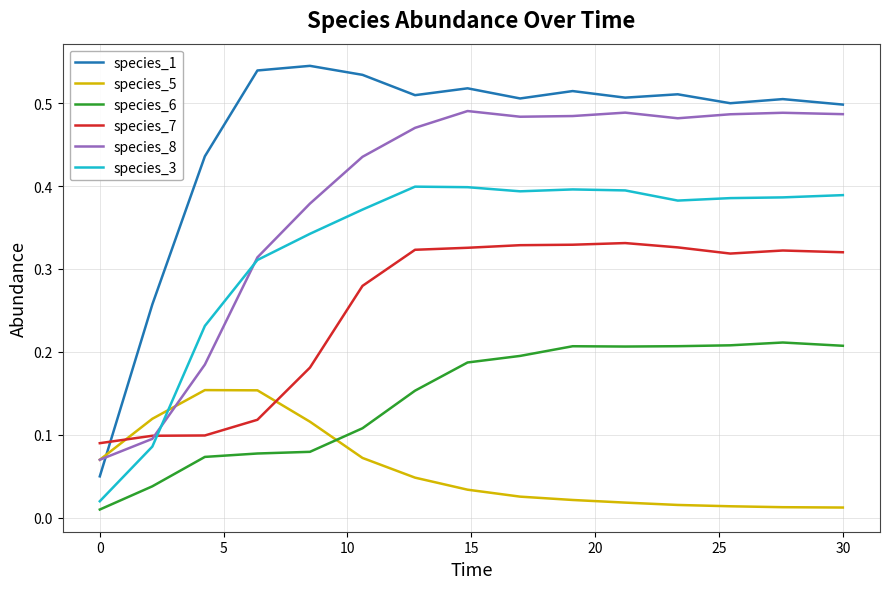

In species_7, how many points are lower than both neighbors (excluding endpoints)?

1